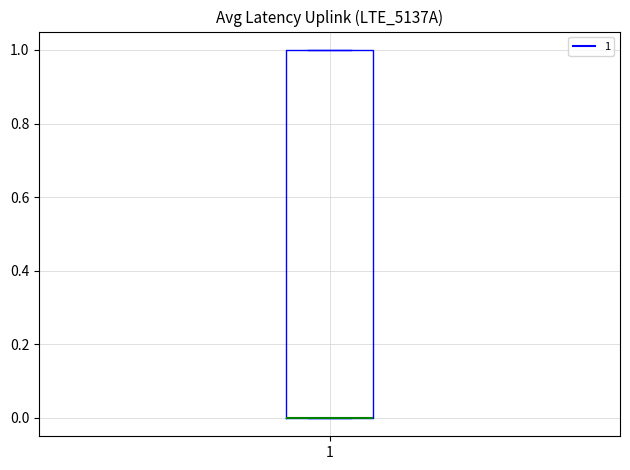

Where is the upper edge of the box at x = 1 on the y-axis? The values are not printed on the chart, so give them approximately, as read against the axis.

1